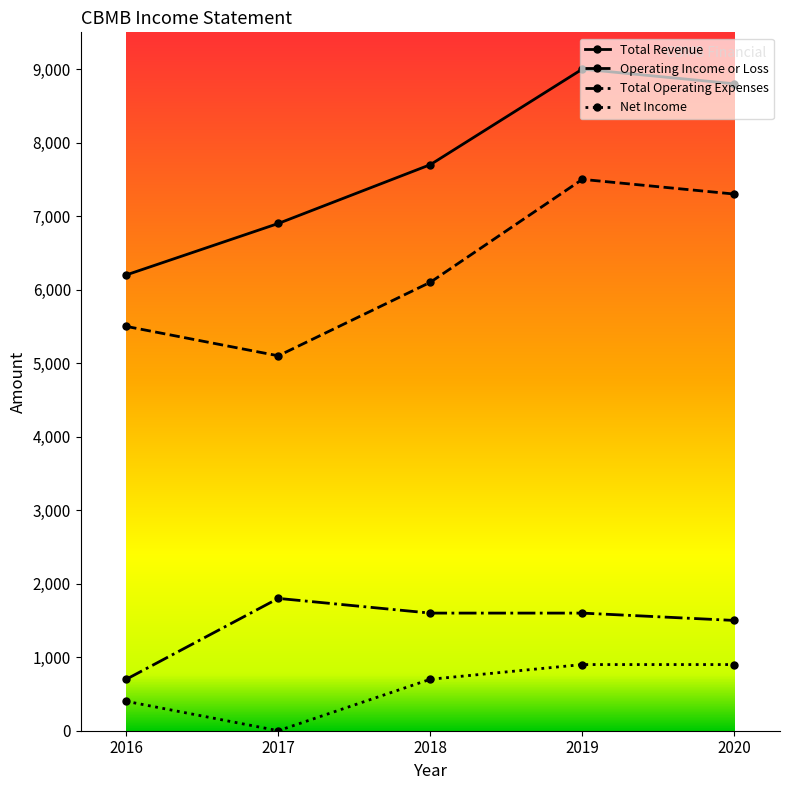

In Net Income, how many points are lower than both neighbors (excluding endpoints)?

1